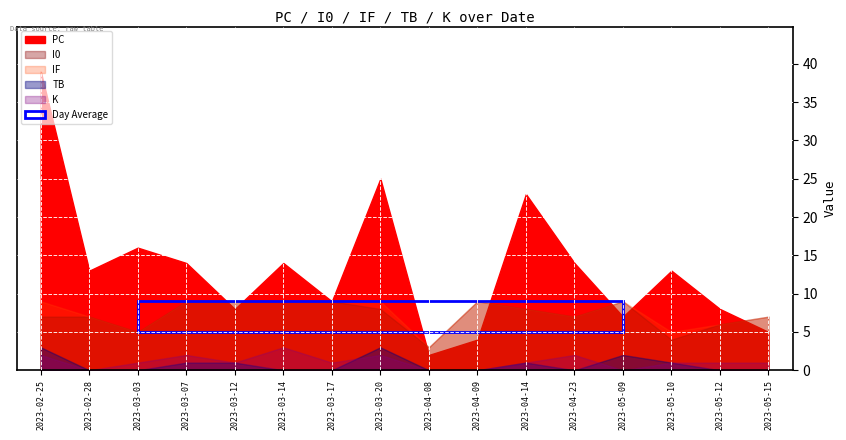

What position from the left is 2023-02-28?

2